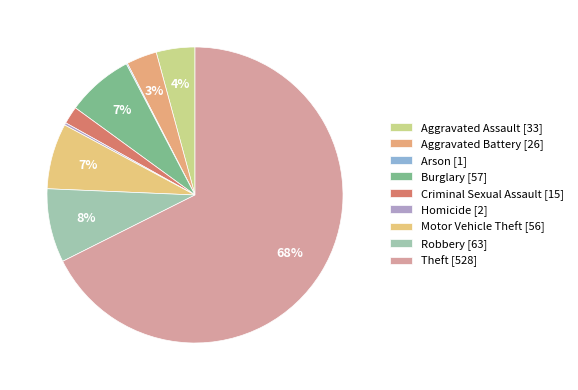

The Aggravated Battery slice represents 3% of the pie. True or false?

True